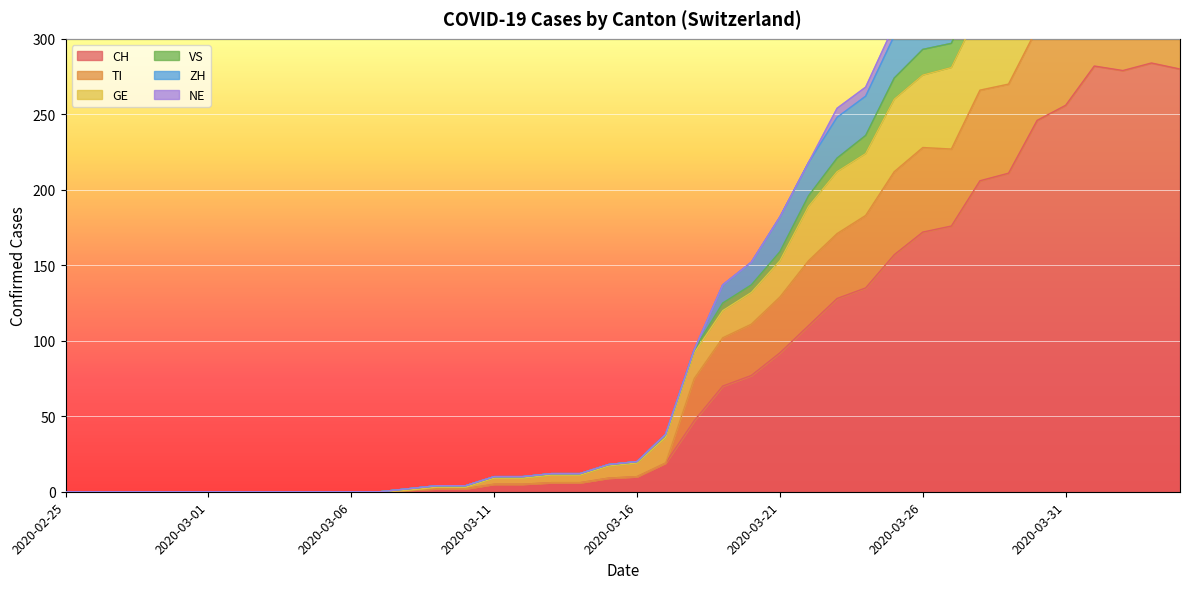

What is the maximum value for CH?

284